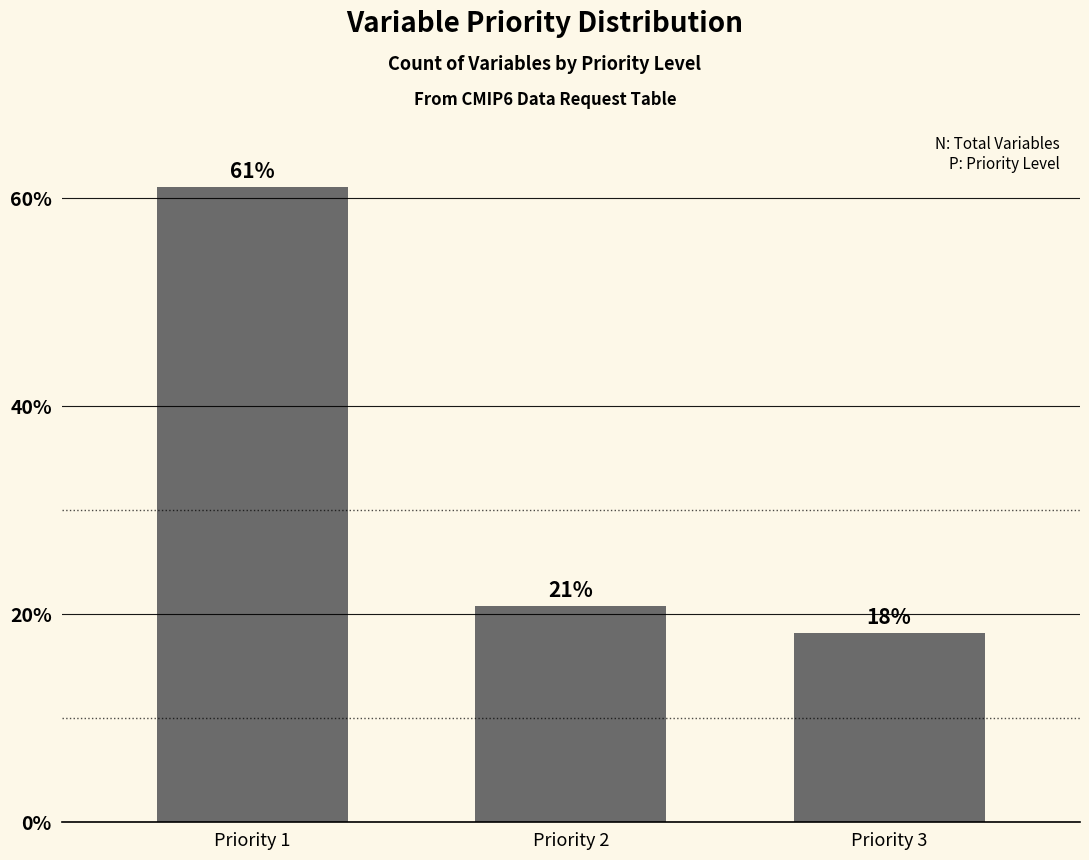

Rank the categories by value from lowest to highest.

Priority 3, Priority 2, Priority 1